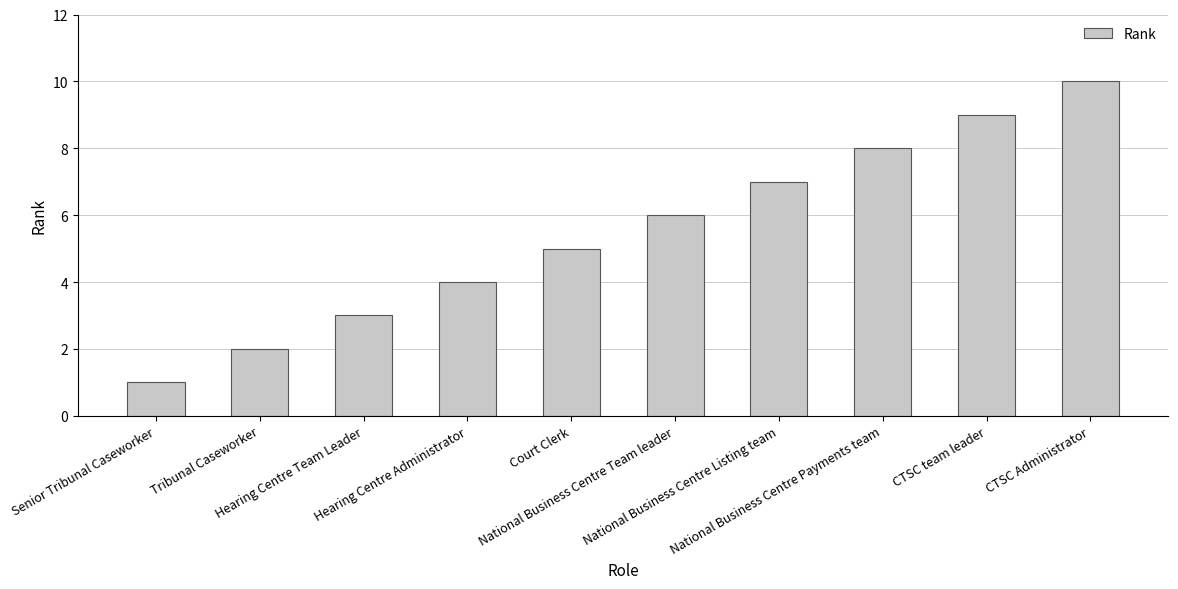

The chart shows a value of 1 at Court Clerk. True or false?

False